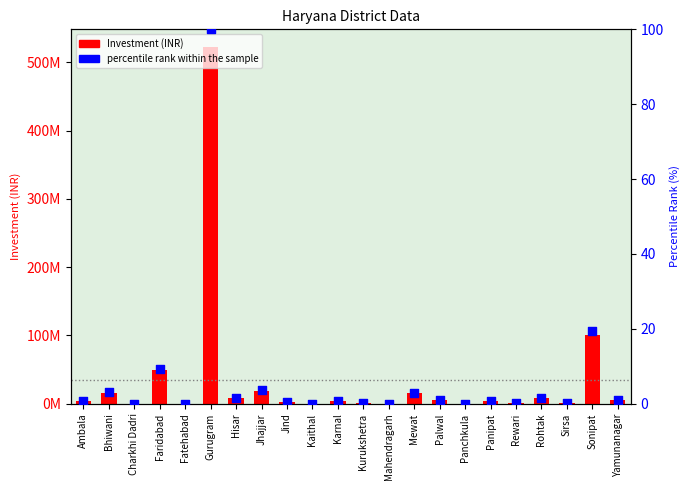

Which series contains the highest Y value?

Investment (INR)